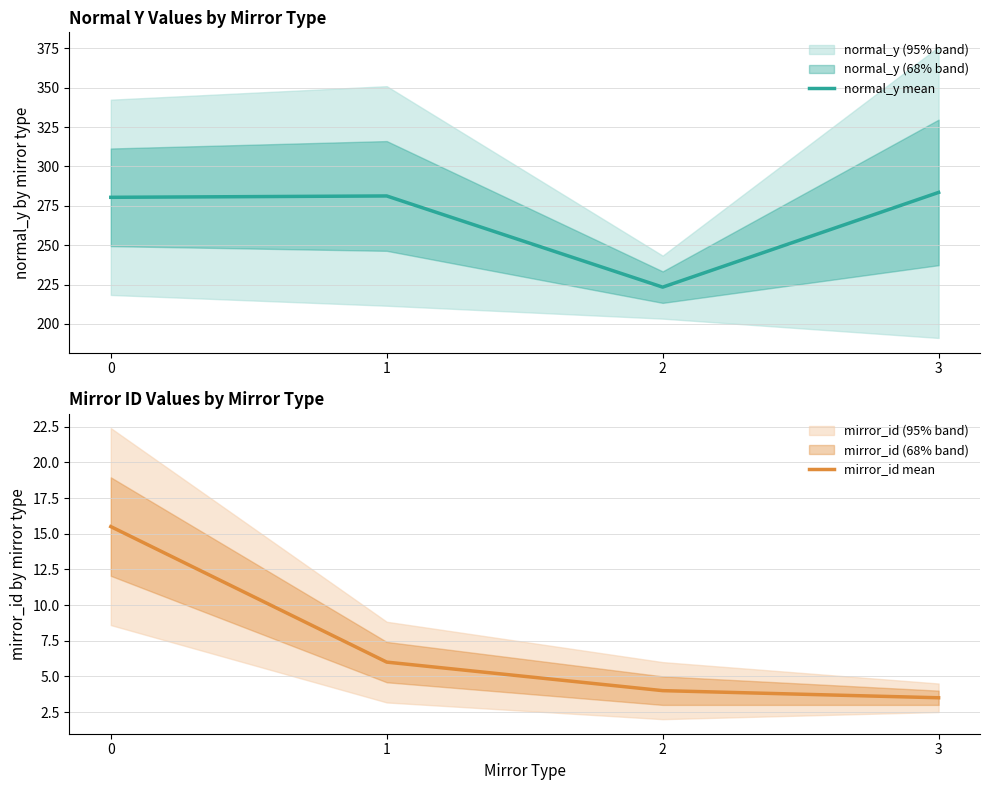

Reading right to left, transcribe all the data shown in this chart.

normal_y mean: 3=283.5	2=223.3	1=281.2	0=280.4
mirror_id mean: 3=3.5	2=4.0	1=6.0	0=15.5